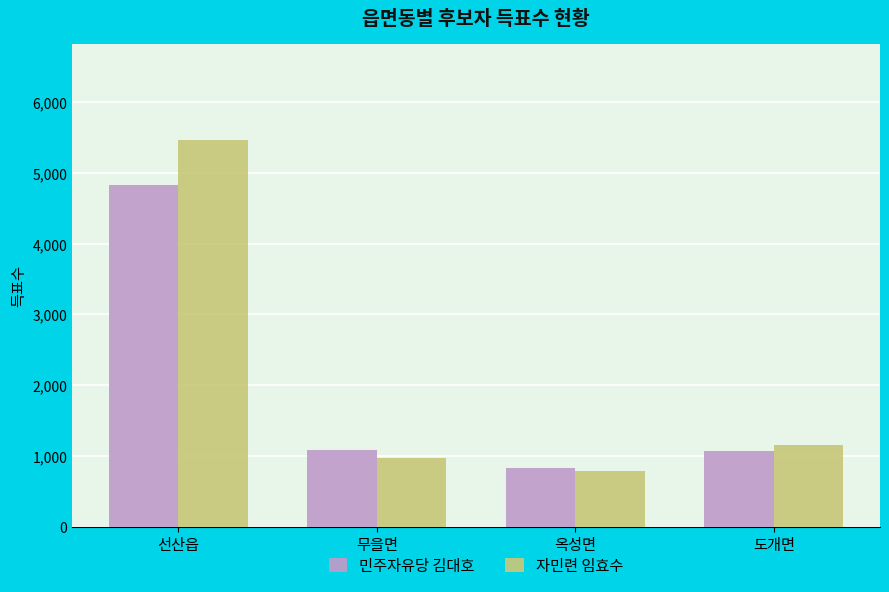

Rank the series at 선산읍 from highest to lowest value.

자민련 임효수, 민주자유당 김대호